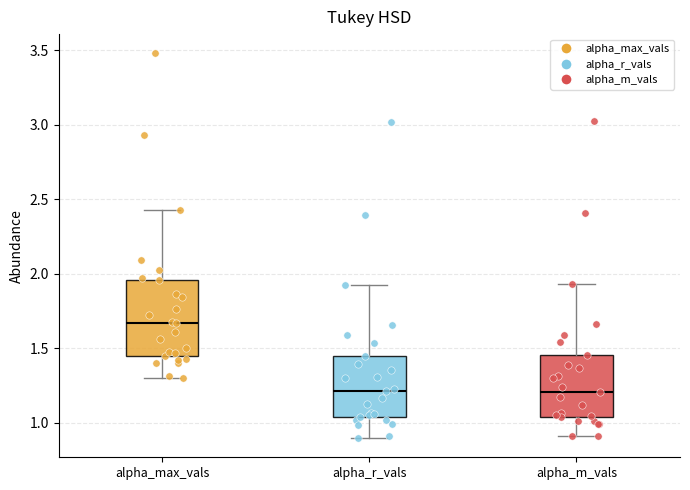

Which box's median line is the highest?

alpha_max_vals